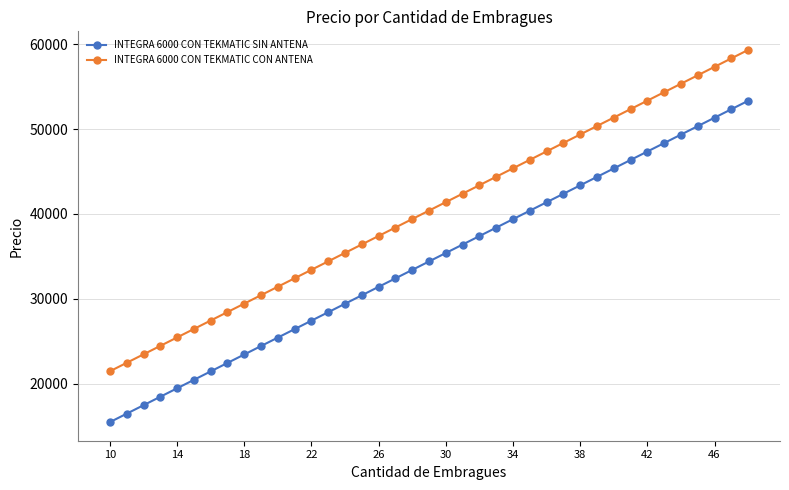

Rank the series by their maximum value, from lowest to highest.

INTEGRA 6000 CON TEKMATIC SIN ANTENA, INTEGRA 6000 CON TEKMATIC CON ANTENA